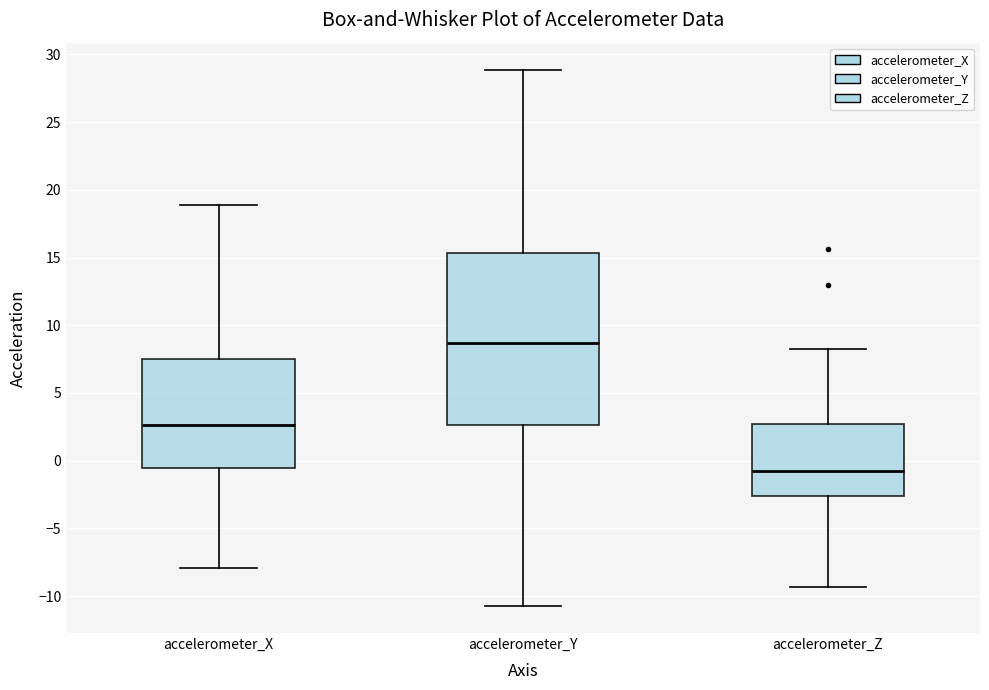

Reading left to right, transcribe this box plot: for each box, give where its median line is, the range the box spans, and where its two whiskers end, as read against the y-axis. The values are not printed on the chart, so give them approximately, as read against the axis.

accelerometer_X: median 2.5, box -0.5 to 7.5, whiskers -8.0 to 19.0
accelerometer_Y: median 8.5, box 2.5 to 15.5, whiskers -10.5 to 29.0
accelerometer_Z: median -0.5, box -2.5 to 2.5, whiskers -9.5 to 8.5